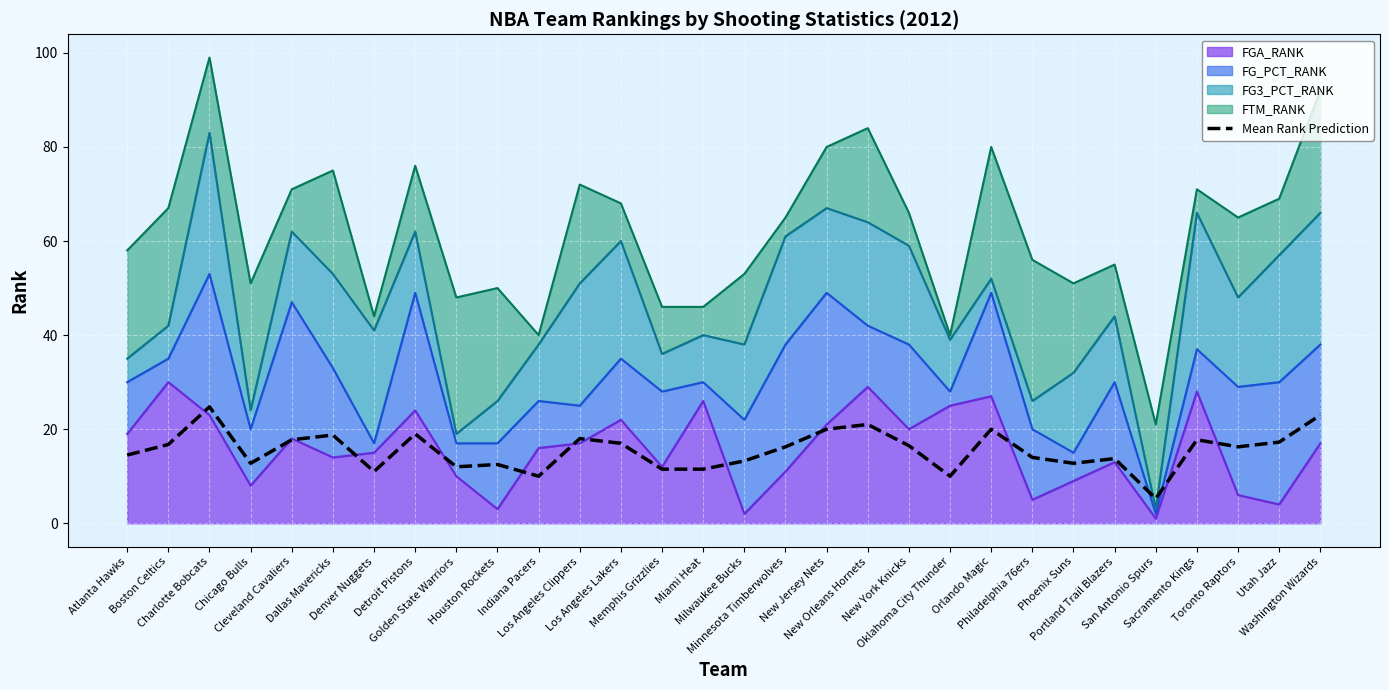

What position from the left is Atlanta Hawks?

1